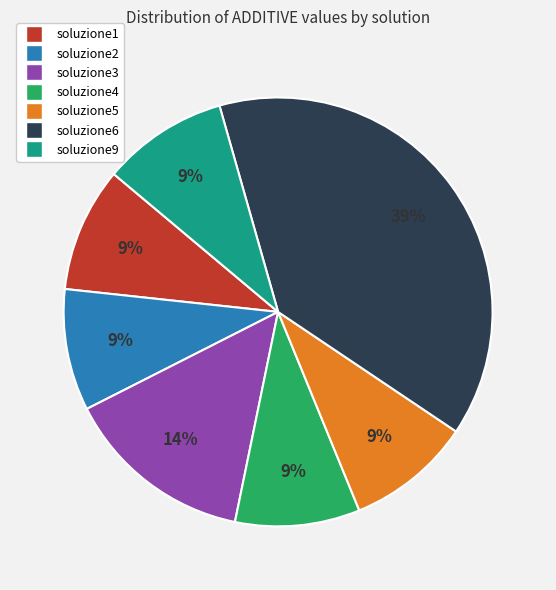

To the nearest percent, what portion does soluzione2 represent?

9%